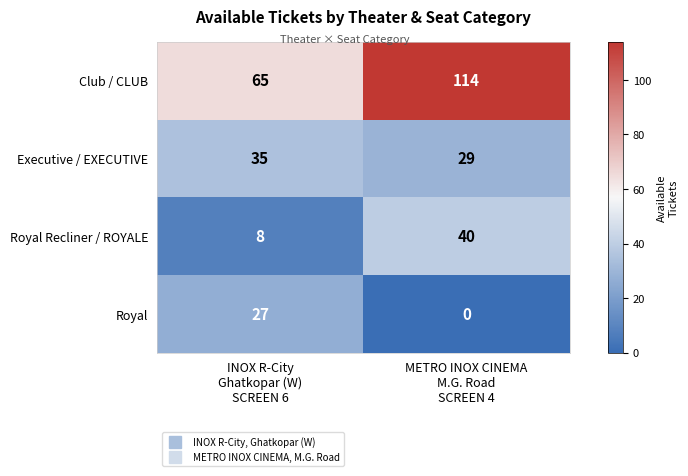

What is the difference between the maximum and minimum values in the Royal Recliner / ROYALE series?

32